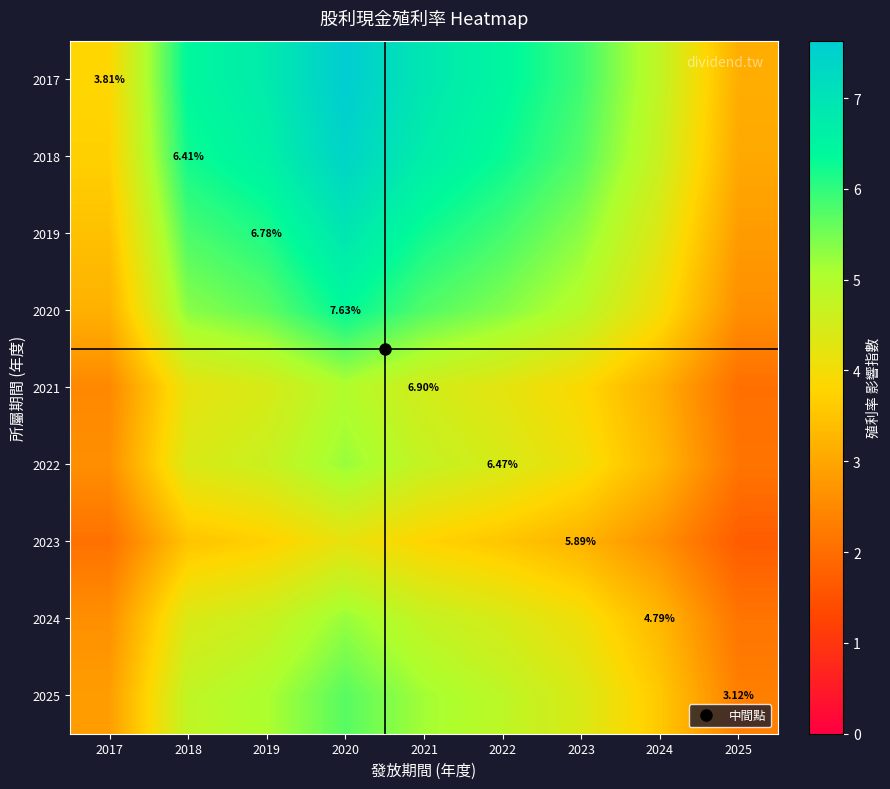

Rank the series by their maximum value, from highest to lowest.

2017, 2018, 2019, 2020, 2025, 2022, 2024, 2021, 2023